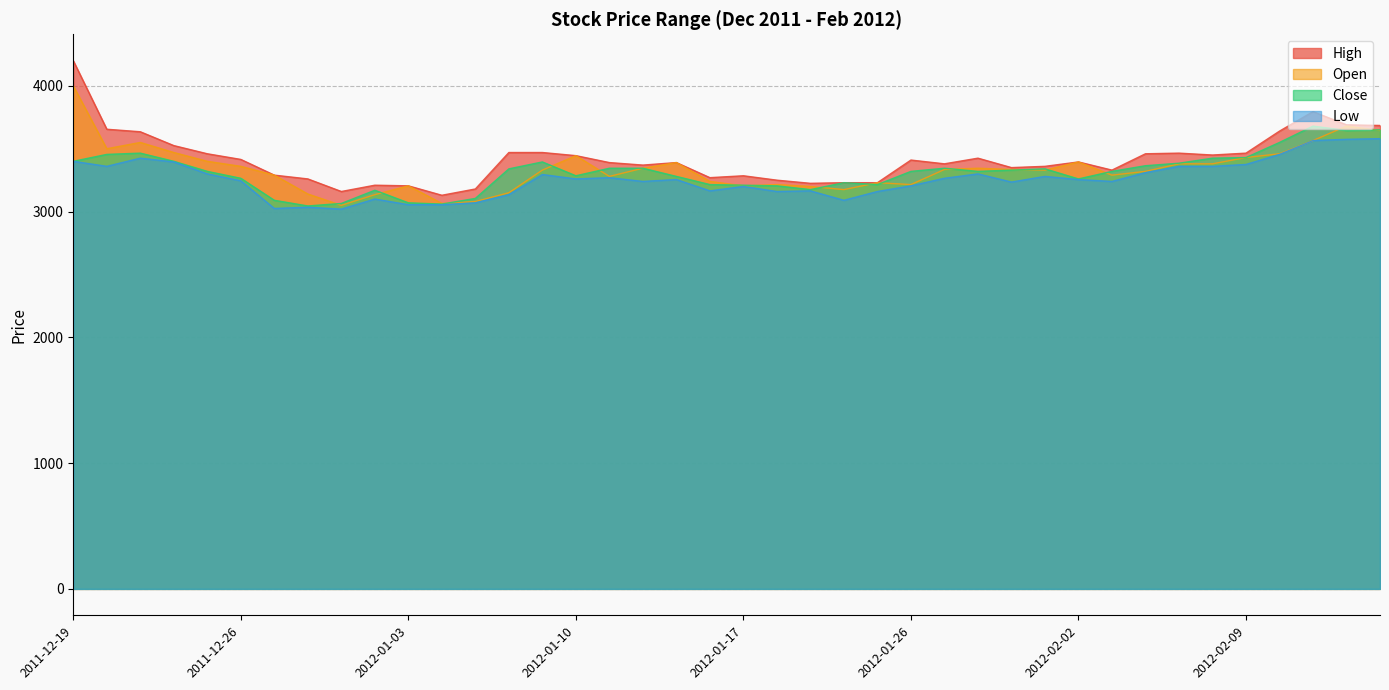

What are all the series names shown in the legend?

High, Open, Close, Low